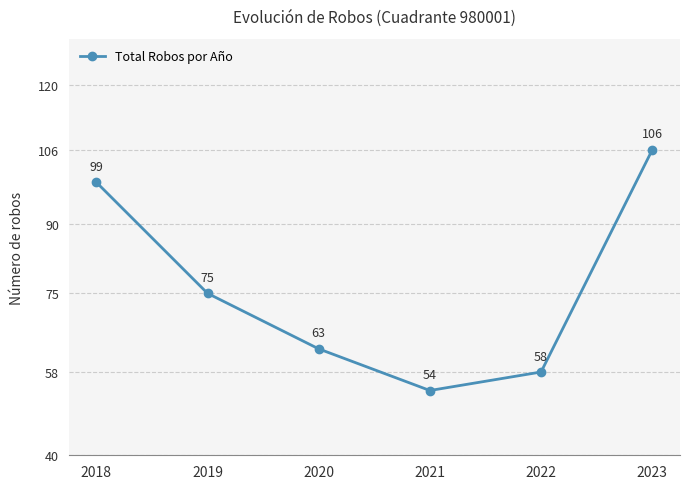

What is the maximum value shown in the chart?

106